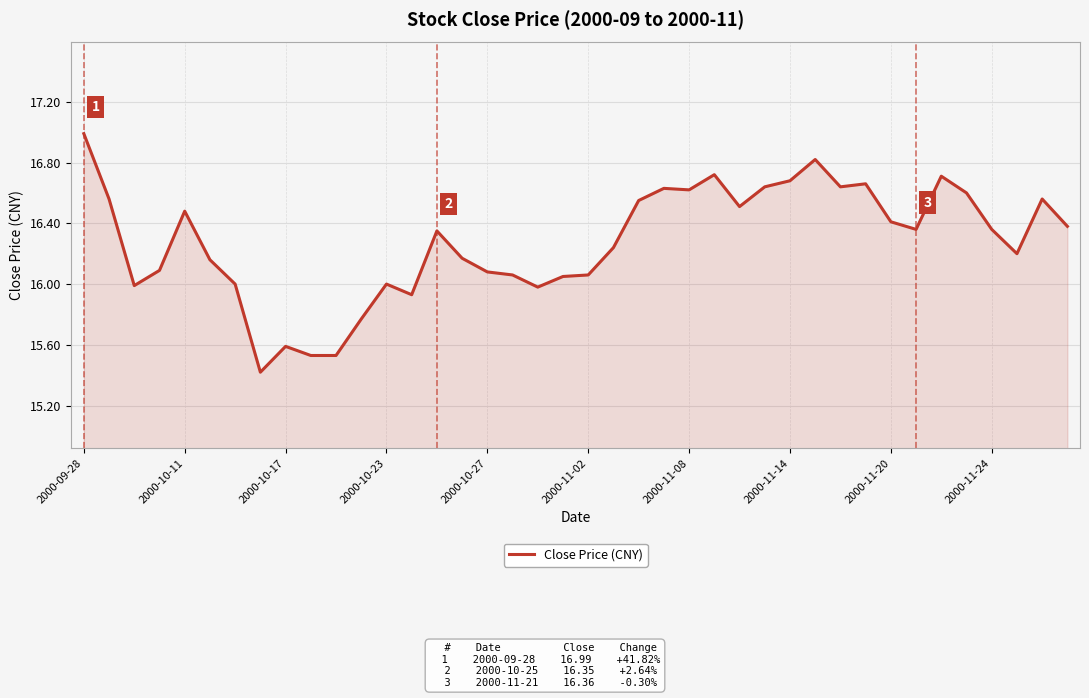

What is the maximum value shown in the chart?

17.0